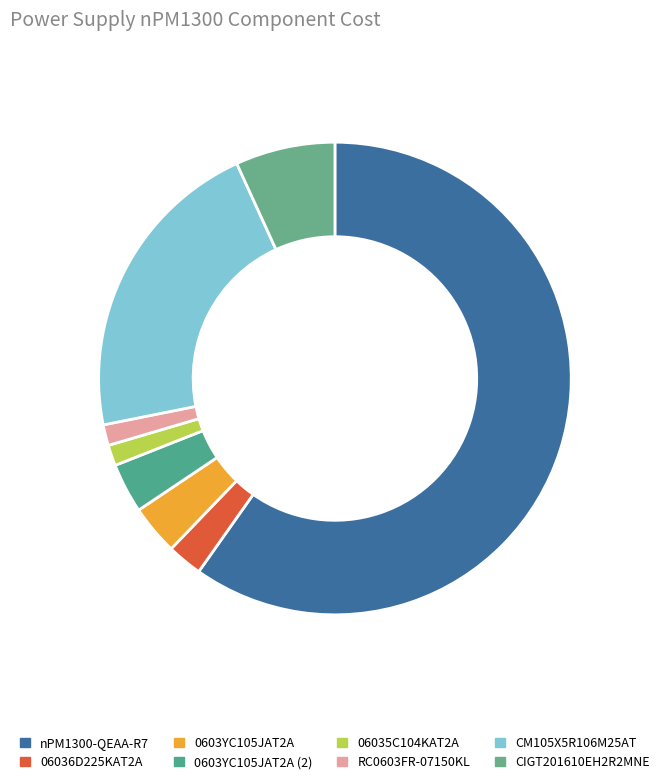

Which category accounts for the majority?

nPM1300-QEAA-R7